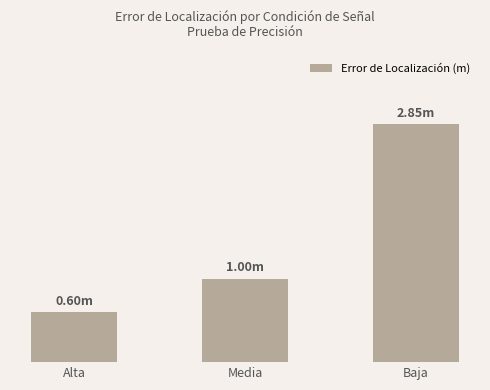

How many values are between 0 and 2?

2